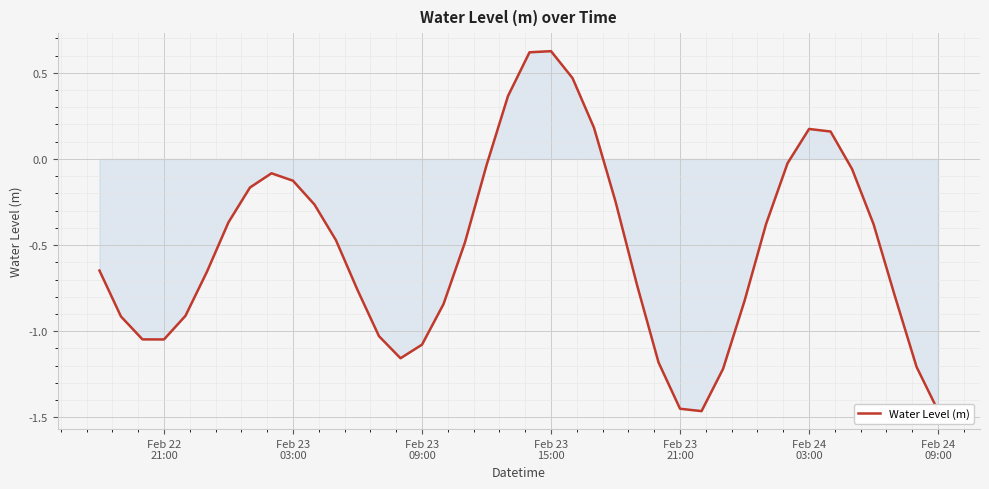

How many positive values are there?

7